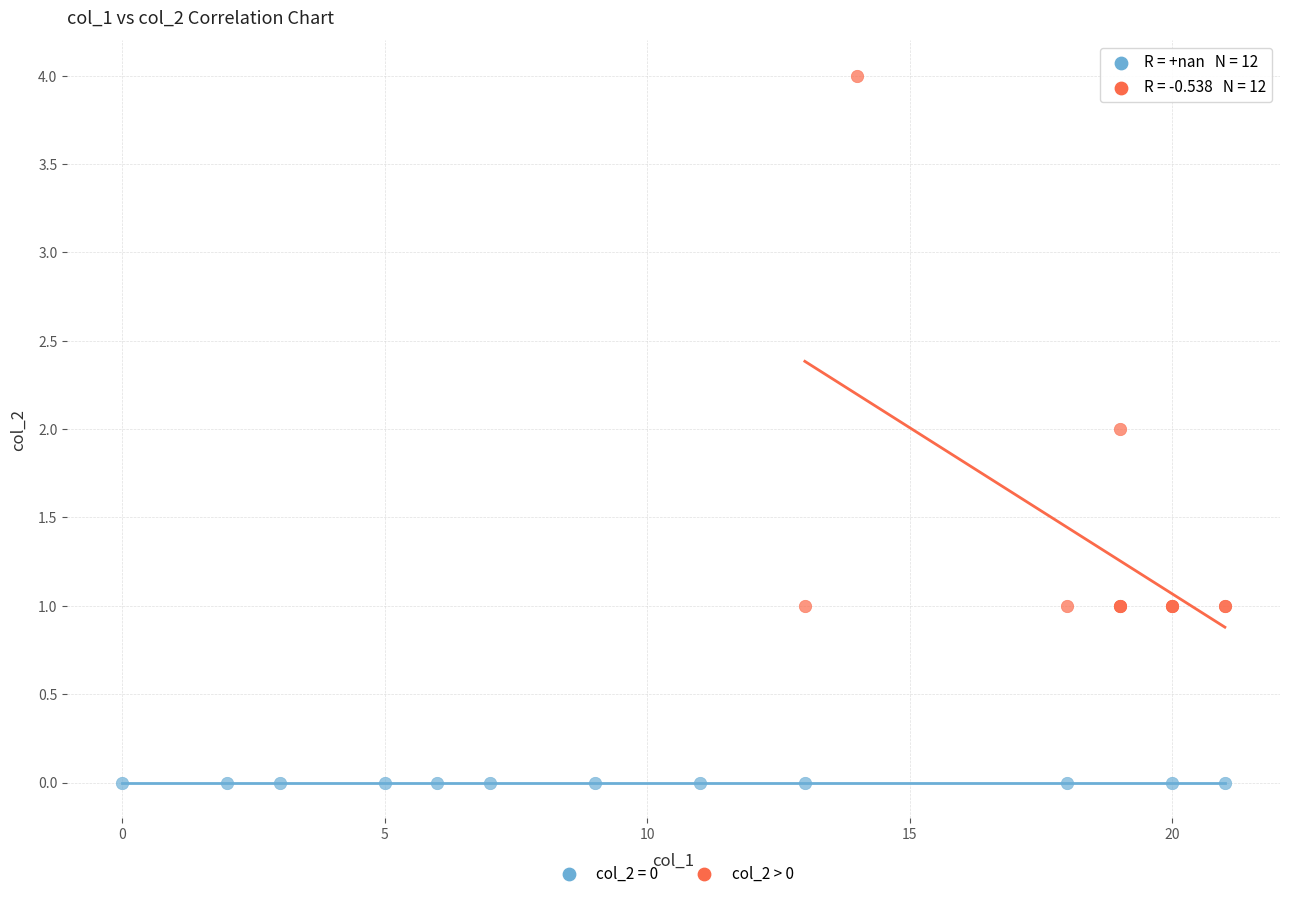

Which series contains the lowest Y value?

col_2 = 0